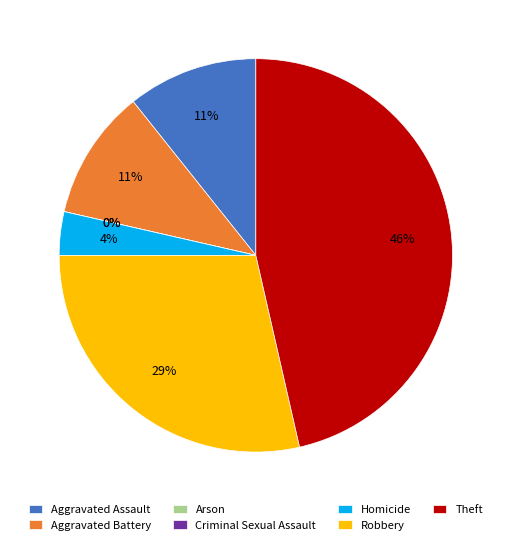

To the nearest percent, what portion does Theft represent?

46%